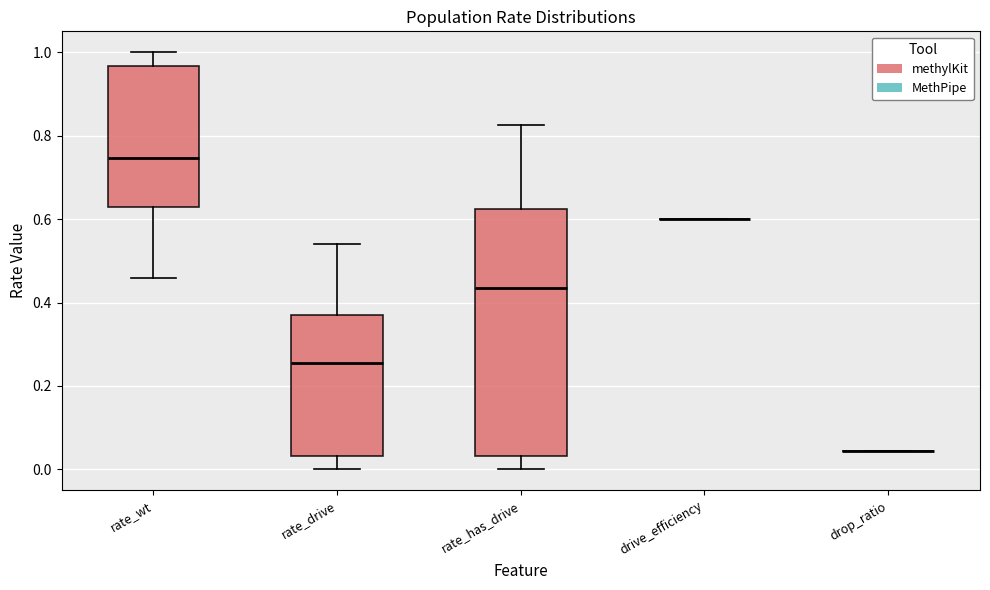

Where is the upper edge of the box for rate_wt on the y-axis? The values are not printed on the chart, so give them approximately, as read against the axis.

0.96